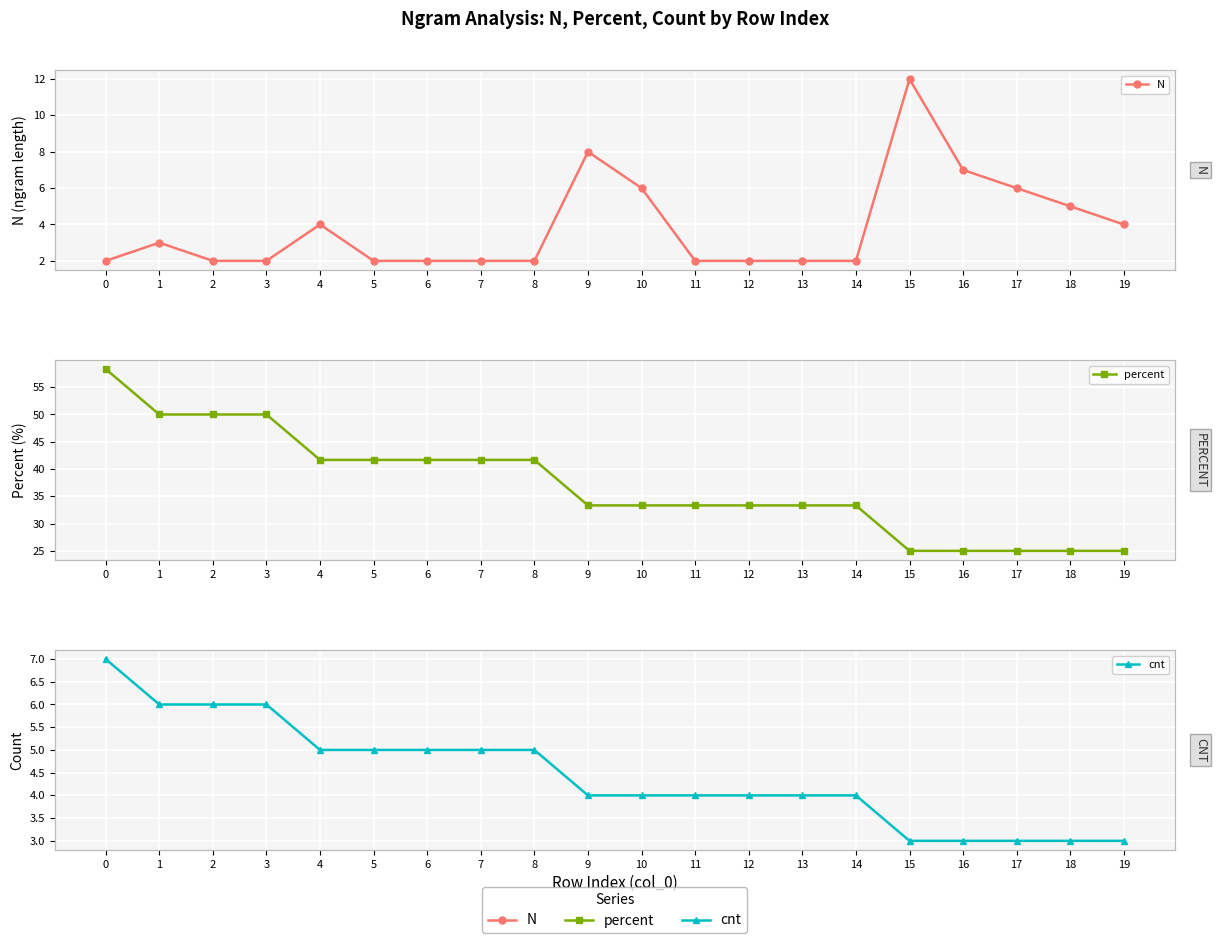

How many cnt values are between 4 and 5?

11